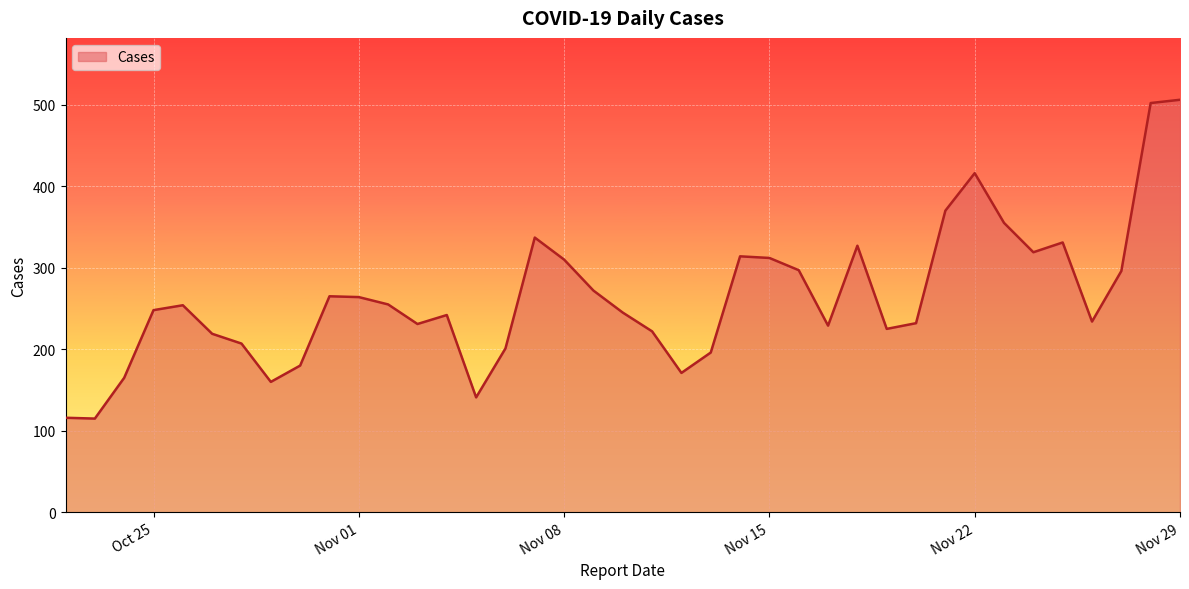

What is the minimum value shown in the chart?

115